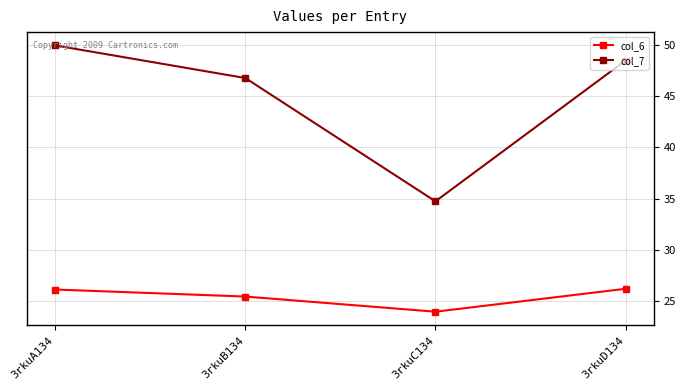

What are all the series names shown in the legend?

col_6, col_7